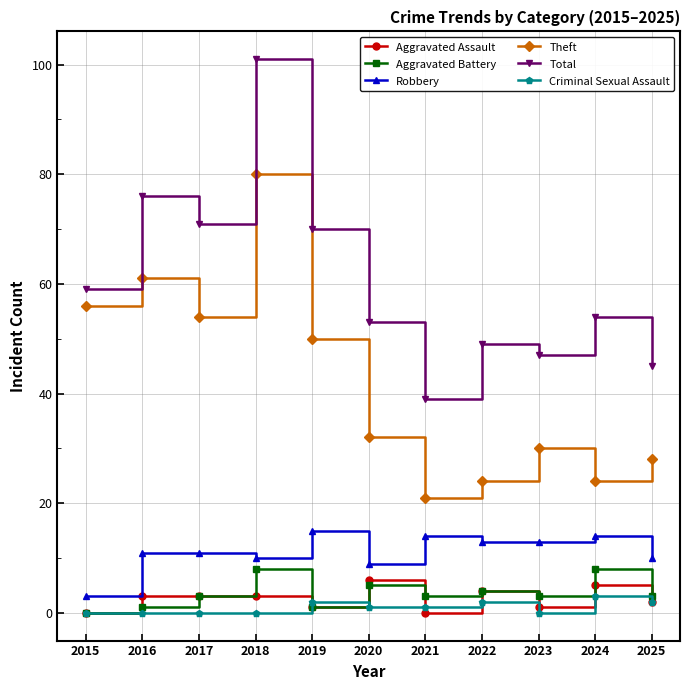

At 2018, list the series in order from smallest to largest.

Criminal Sexual Assault, Aggravated Assault, Aggravated Battery, Robbery, Theft, Total